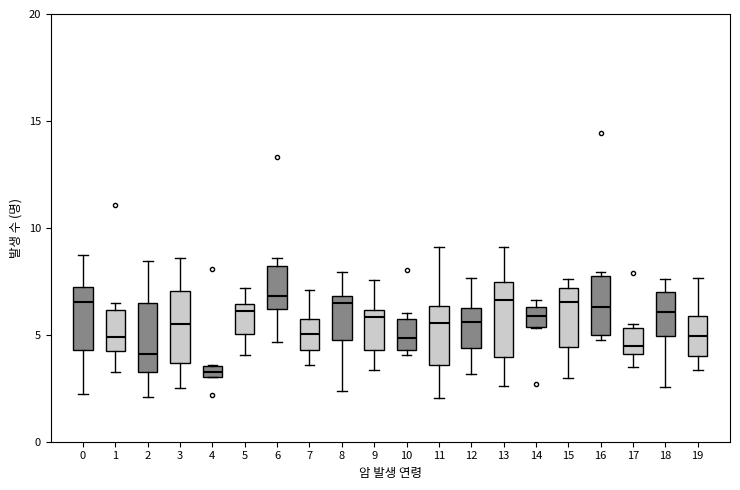

Where does the median line of the box at x = 15 sit on the y-axis? The values are not printed on the chart, so give them approximately, as read against the axis.

6.5